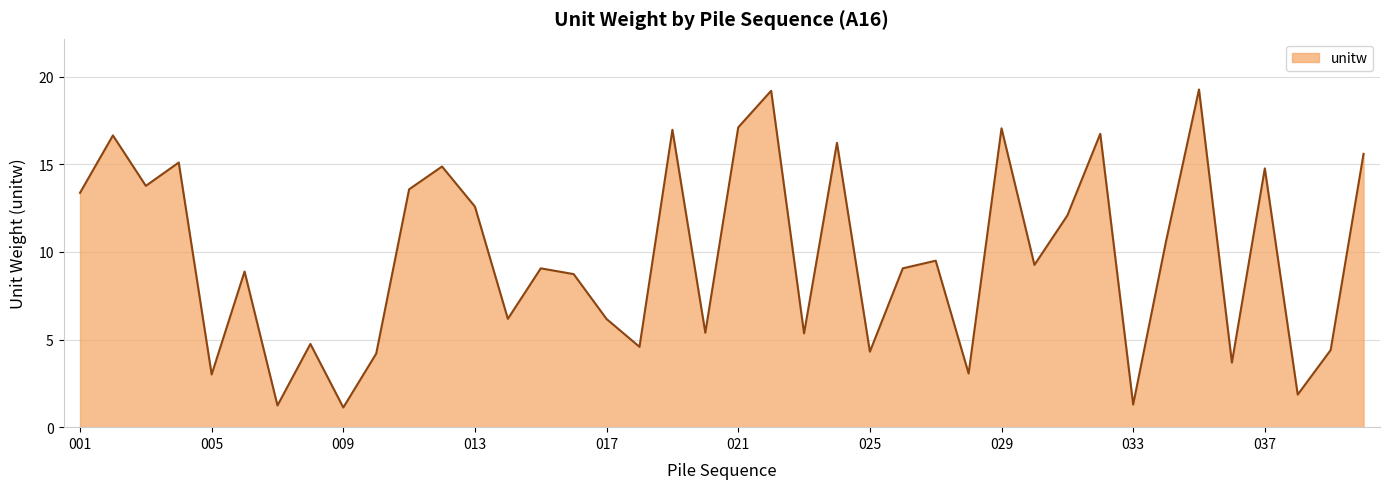

What is the difference between the maximum and minimum values?

18.1